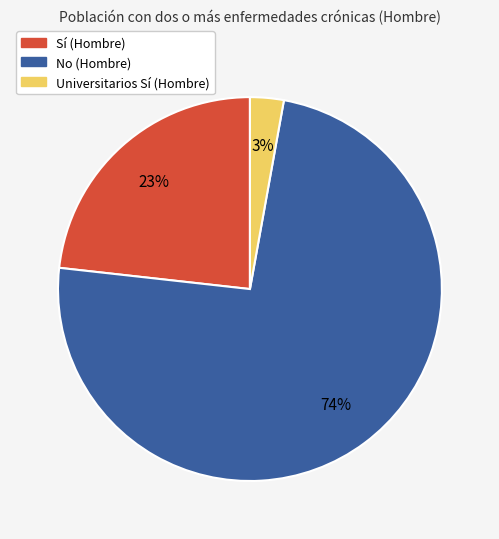

Is there any slice that represents more than half of the pie?

Yes